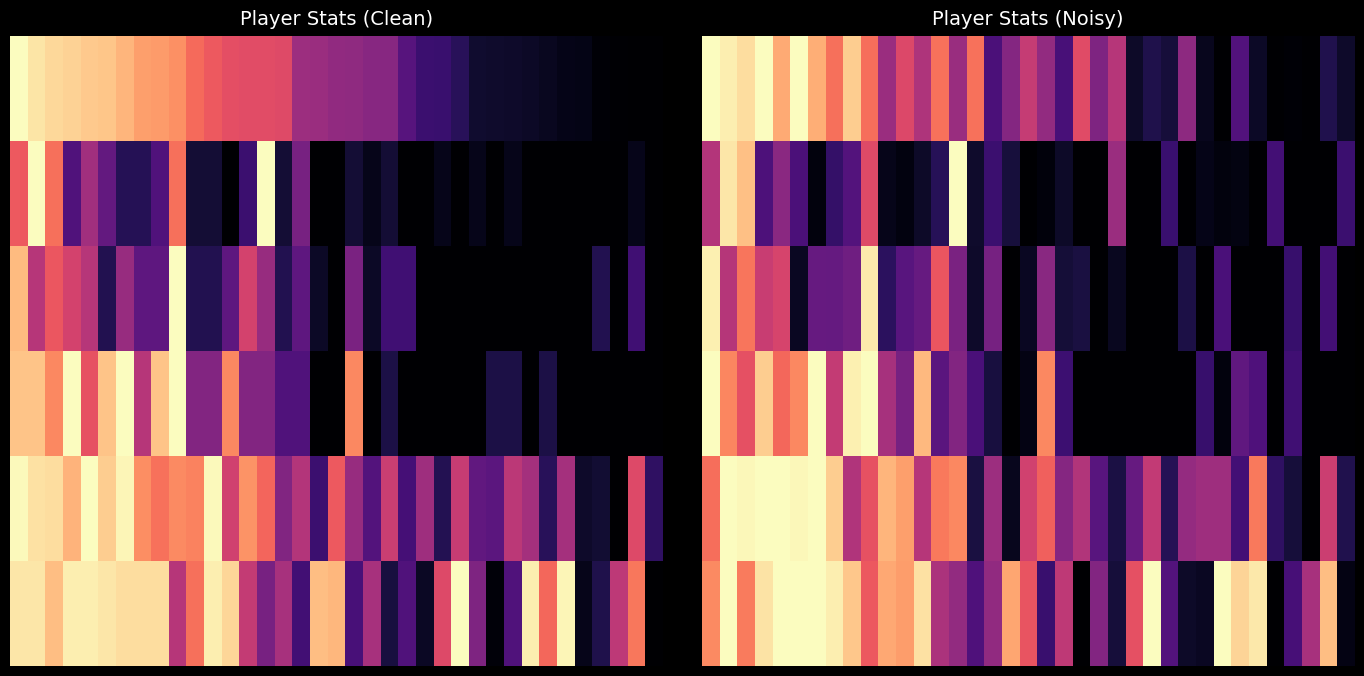

Between 7 and 5, which is larger?

5